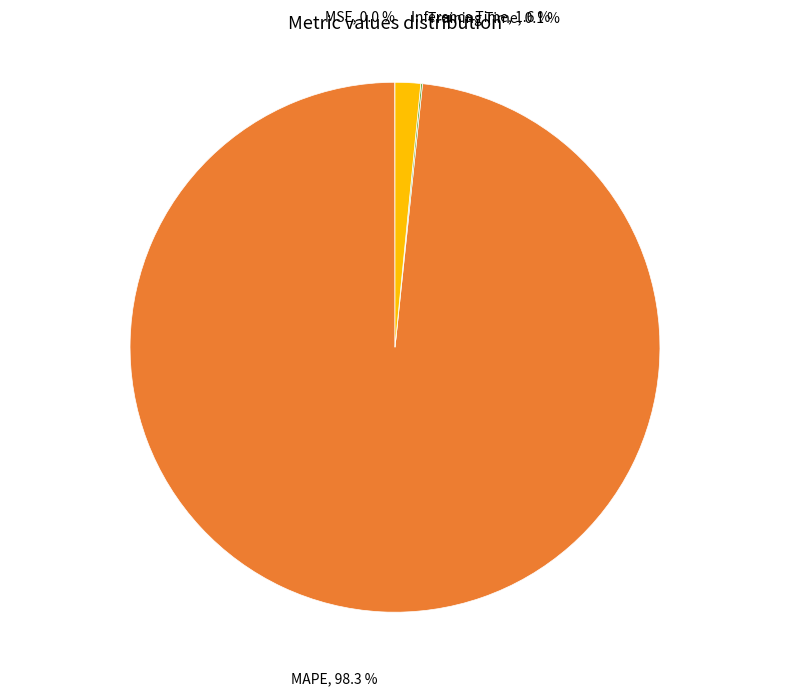

Does MAPE account for over 50% of the chart?

Yes